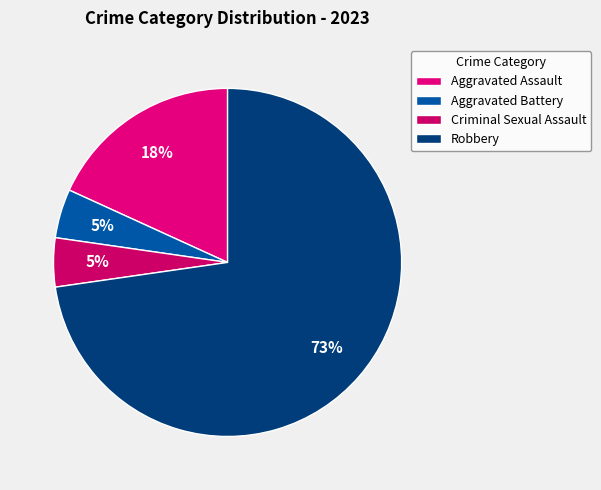

Is there any slice that represents more than half of the pie?

Yes